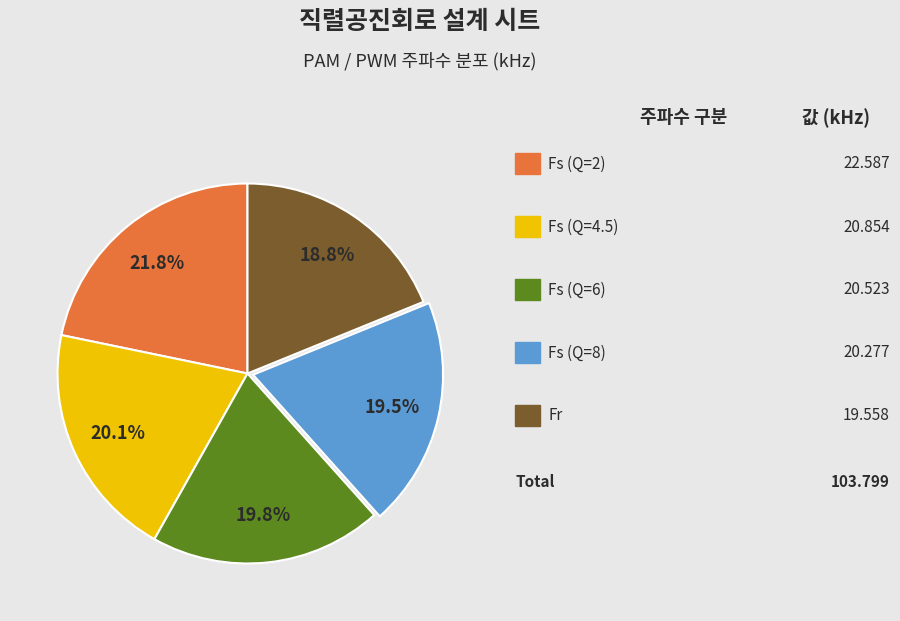

Is there a majority slice in this chart?

No